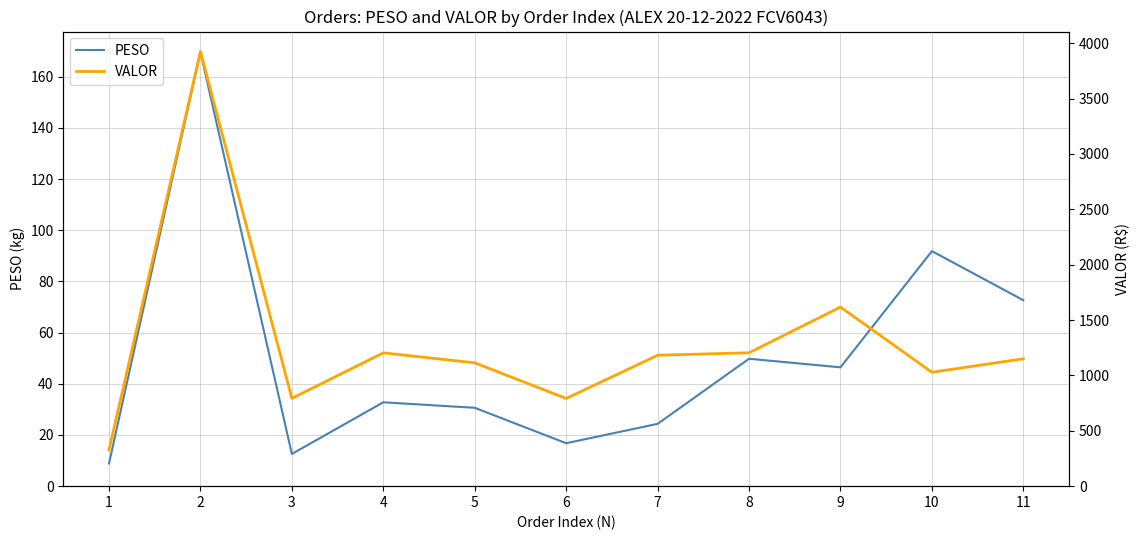

How many values in the PESO series are below 32?

5